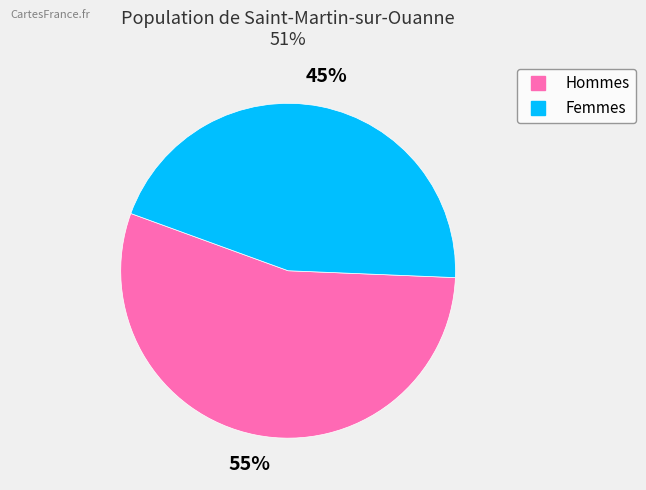

To the nearest percent, what is the difference between the largest and smallest slice percentages?

10%